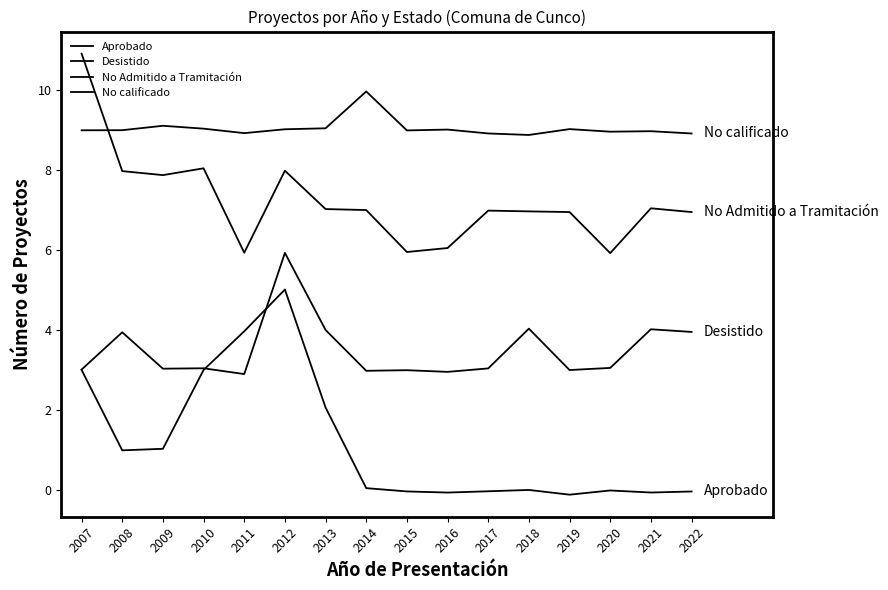

Reading left to right, what are all the values shown in this chart?

Aprobado: 3.0	1.0	1.0	3.0	4.0	5.0	2.1	0.0	-0.0	-0.1	-0.0	0.0	-0.1	-0.0	-0.1	-0.0
Desistido: 3.0	3.9	3.0	3.0	2.9	5.9	4.0	3.0	3.0	3.0	3.0	4.0	3.0	3.1	4.0	4.0
No Admitido a Tramitación: 10.9	8.0	7.9	8.1	5.9	8.0	7.0	7.0	6.0	6.1	7.0	7.0	7.0	5.9	7.1	7.0
No calificado: 9.0	9.0	9.1	9.0	8.9	9.0	9.1	10.0	9.0	9.0	8.9	8.9	9.0	9.0	9.0	8.9